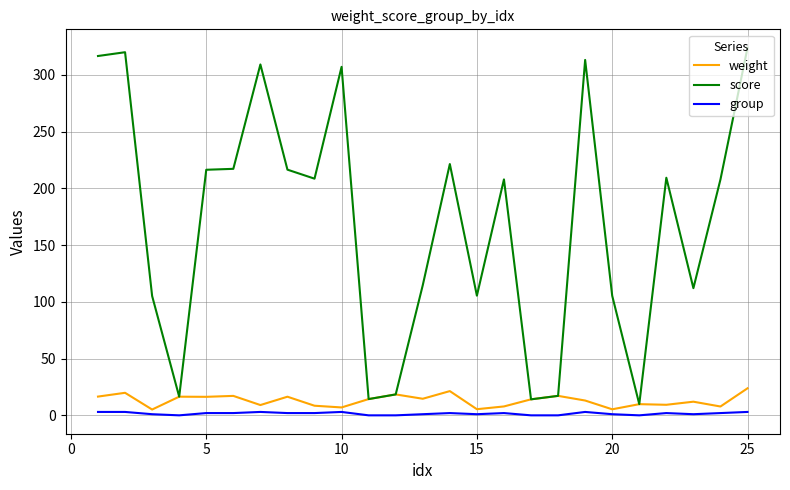

Rank the series by their maximum value, from lowest to highest.

group, weight, score